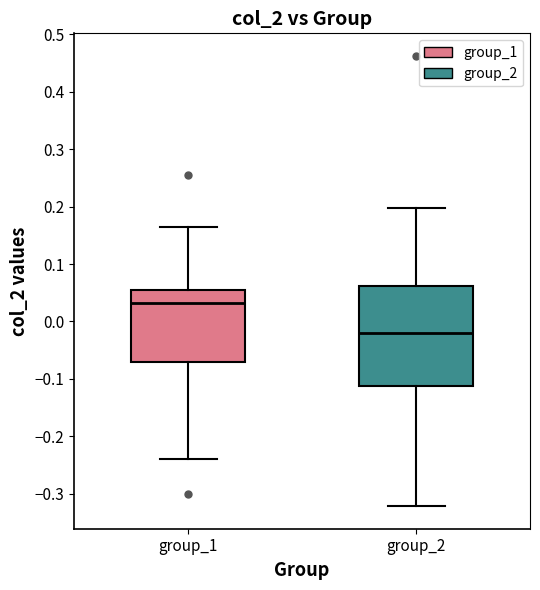

Which box has the highest median line?

group_1